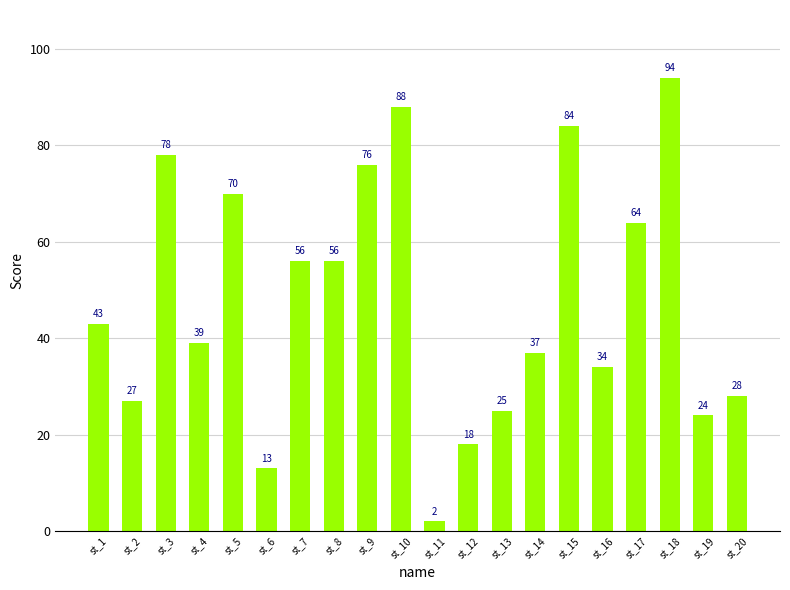

The value at st_11 is 2. True or false?

True